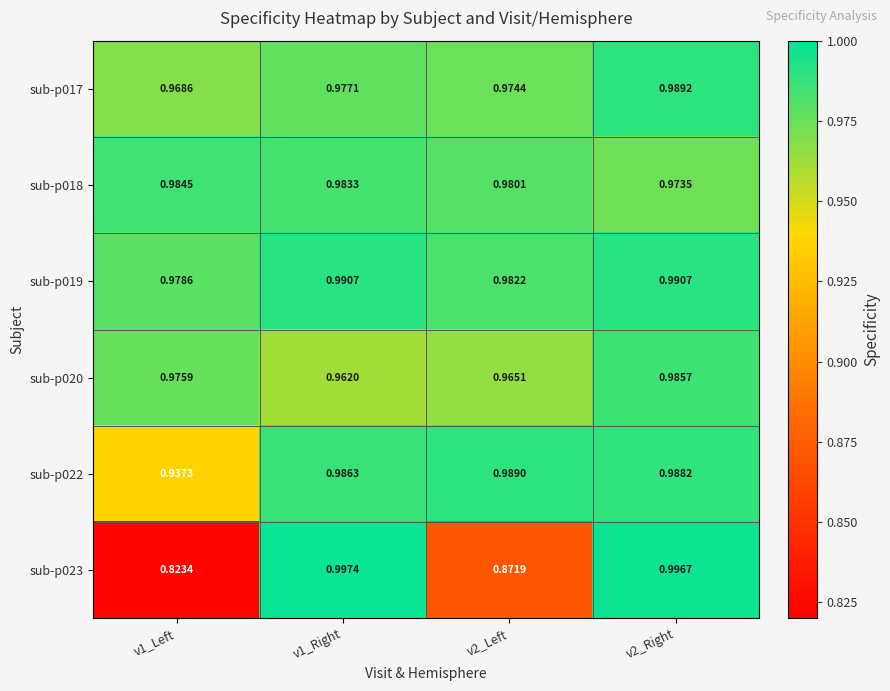

At which category is the sum across all series the highest?

v2_Right